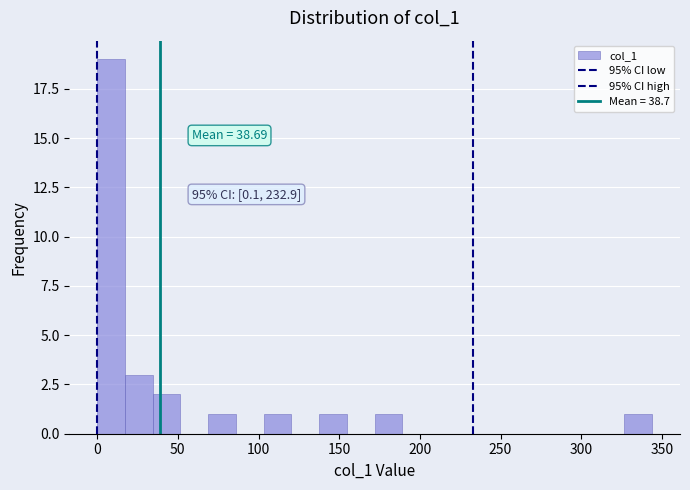

Read against the x-axis, roughly where is the centre of the tallest bar?

10